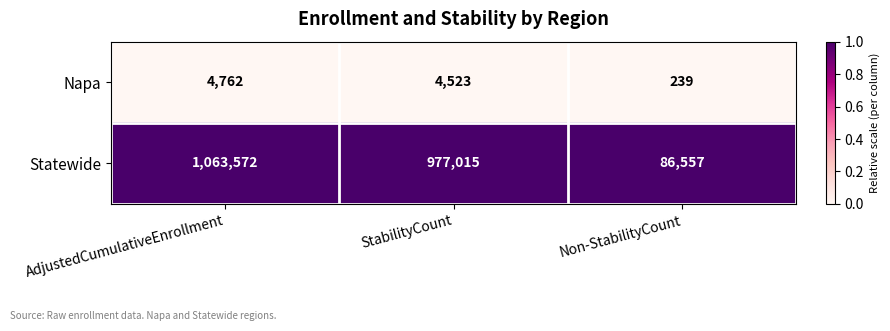

How many categories are shown in the chart?

3